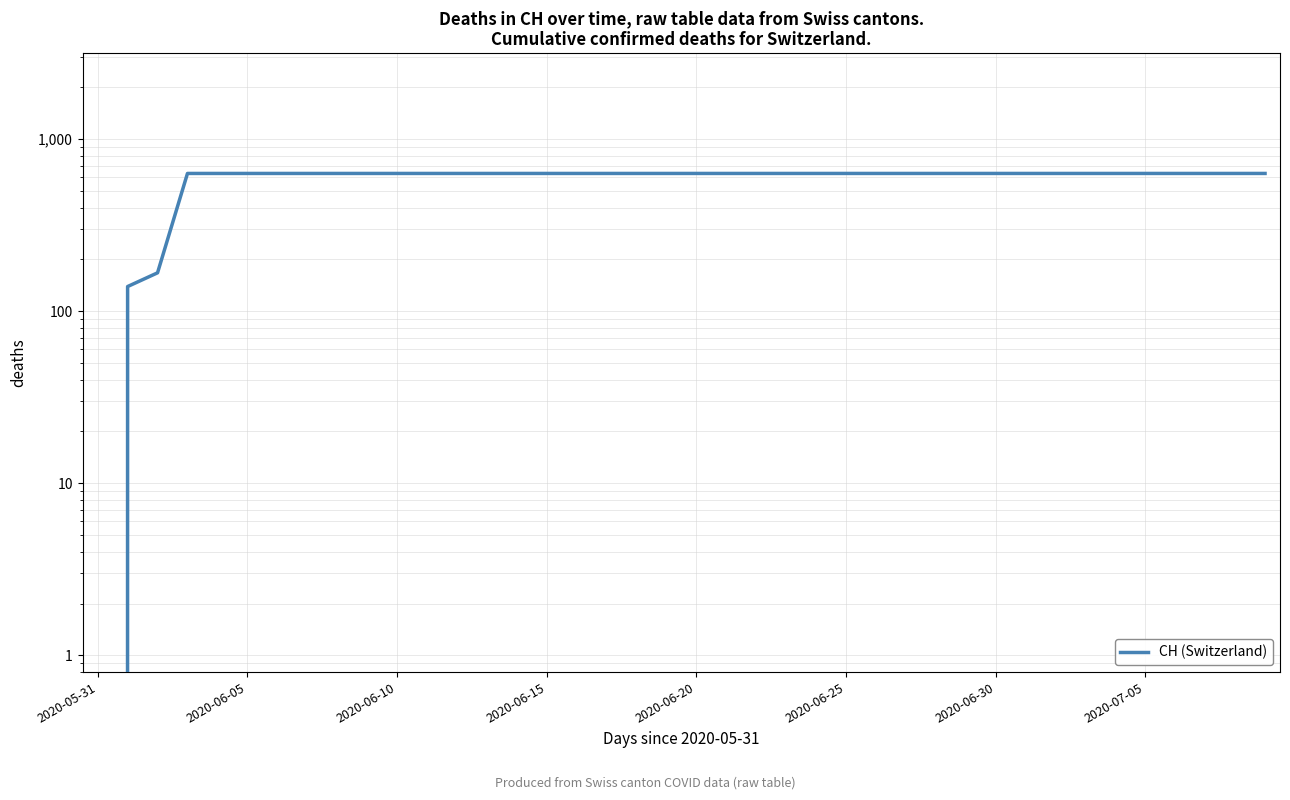

What is the ratio of the value at 33 to the value at 2020-06-30?

1.0